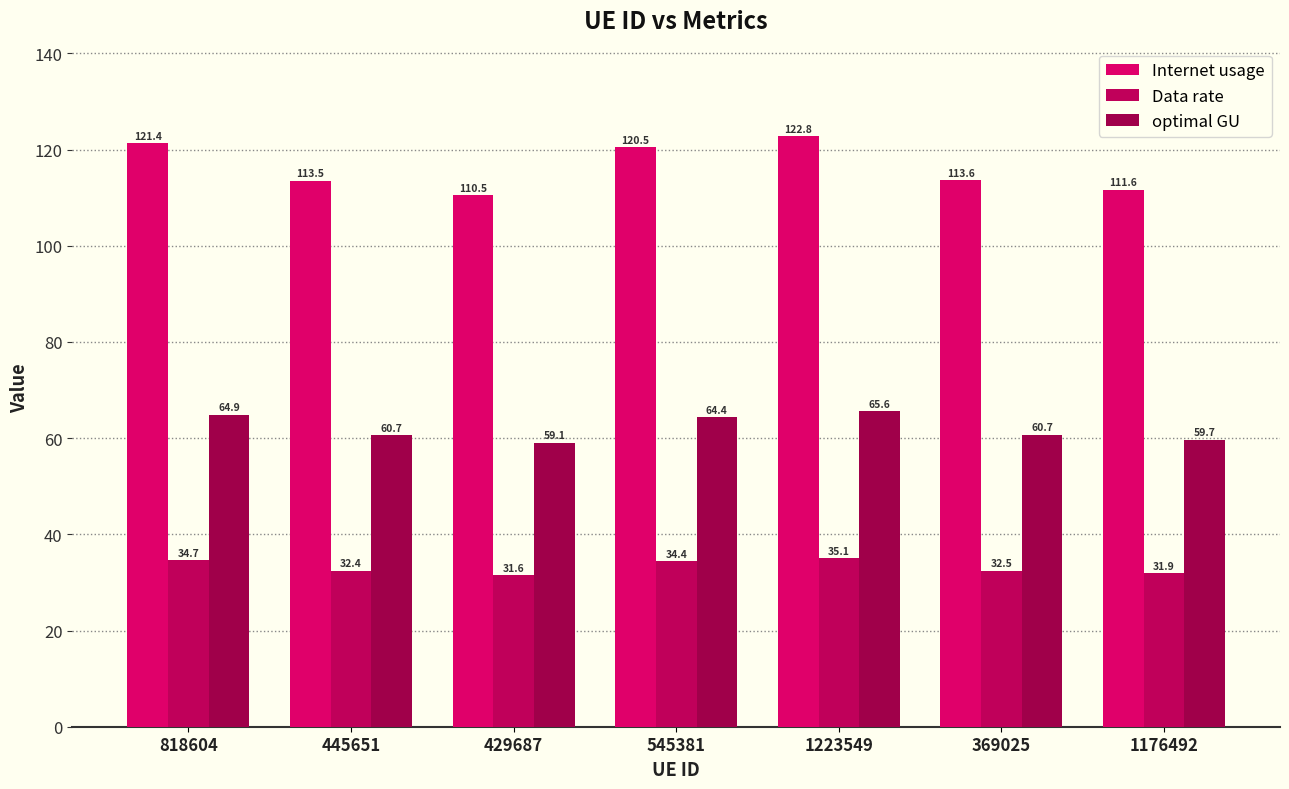

What is the label of the 7th bar from the right?

818604